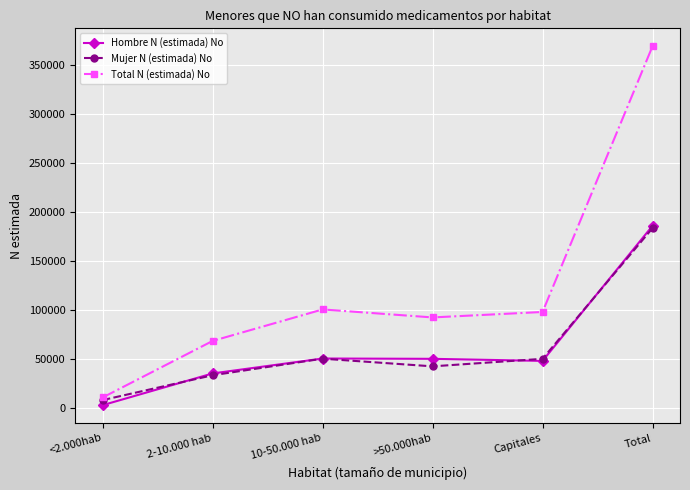

What is the difference between the maximum and minimum values in the Mujer N (estimada) No series?

175661